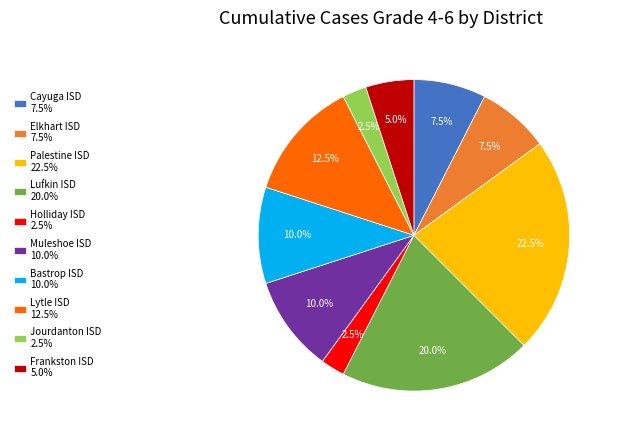

Combined, do Bastrop ISD 10.0% and Lytle ISD 12.5% account for over 50%?

No